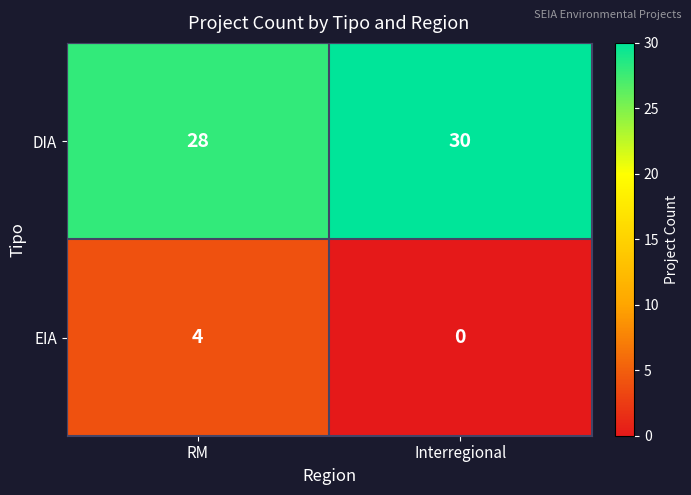

How many series are shown in this chart?

2